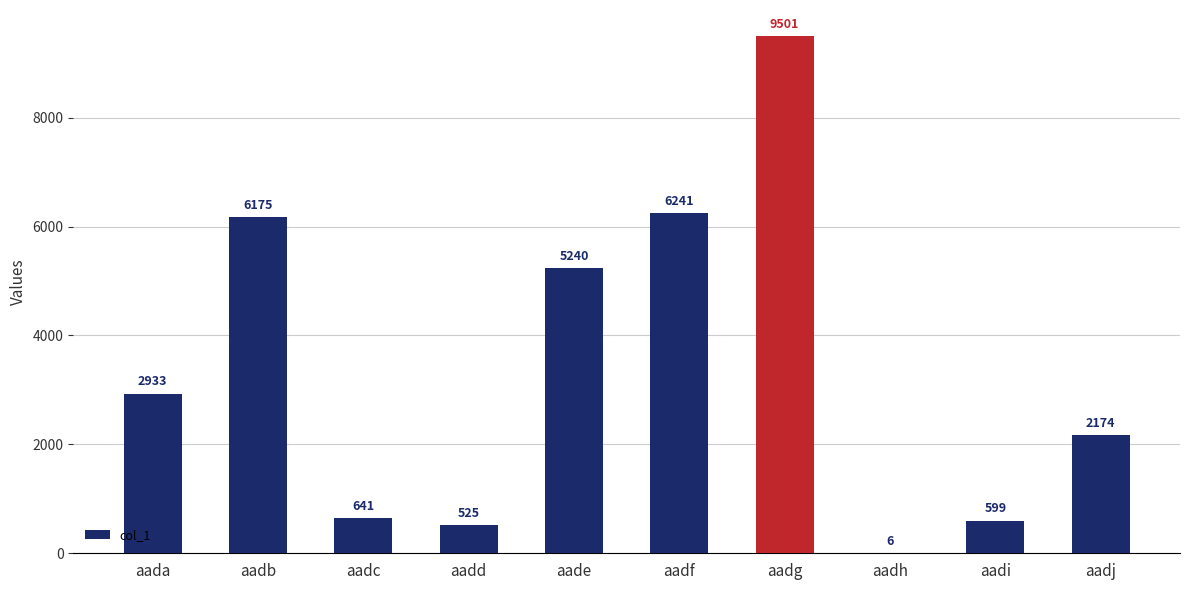

Read the value at aadj, to the nearest 100.

2200